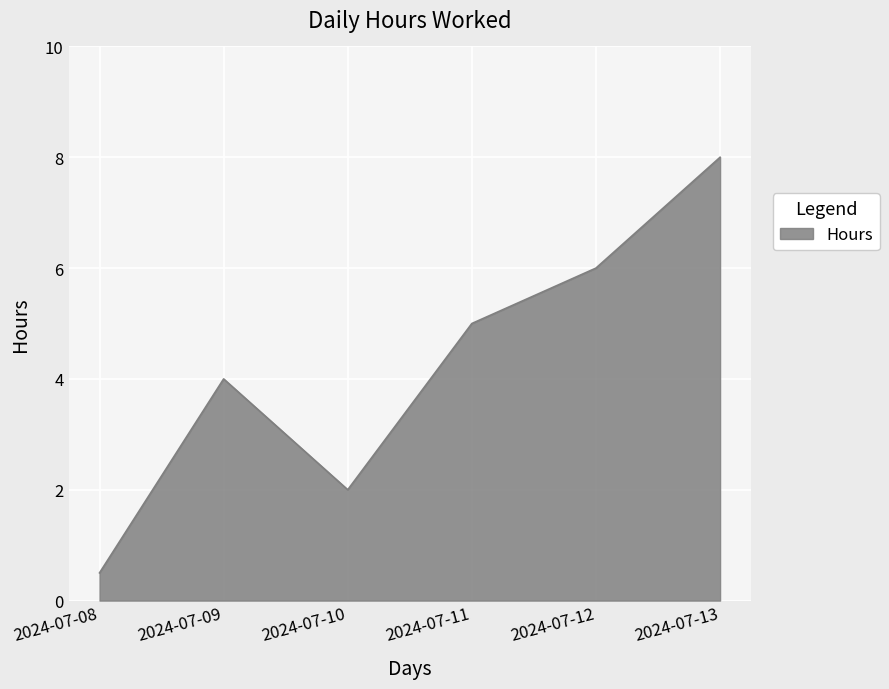

What is the sum of the values at 2024-07-09 and 2024-07-11?

9.0